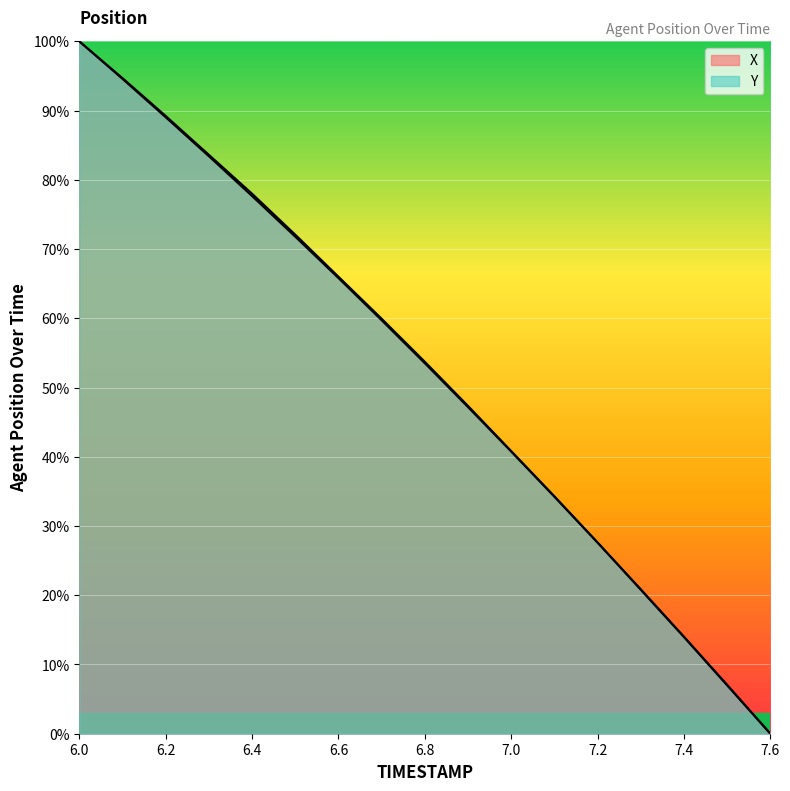

At which label does X first exceed 53?

6.0